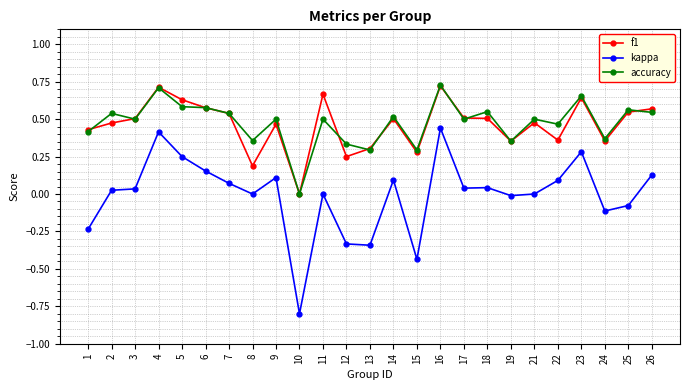

What is the minimum value shown in the chart?

-0.8